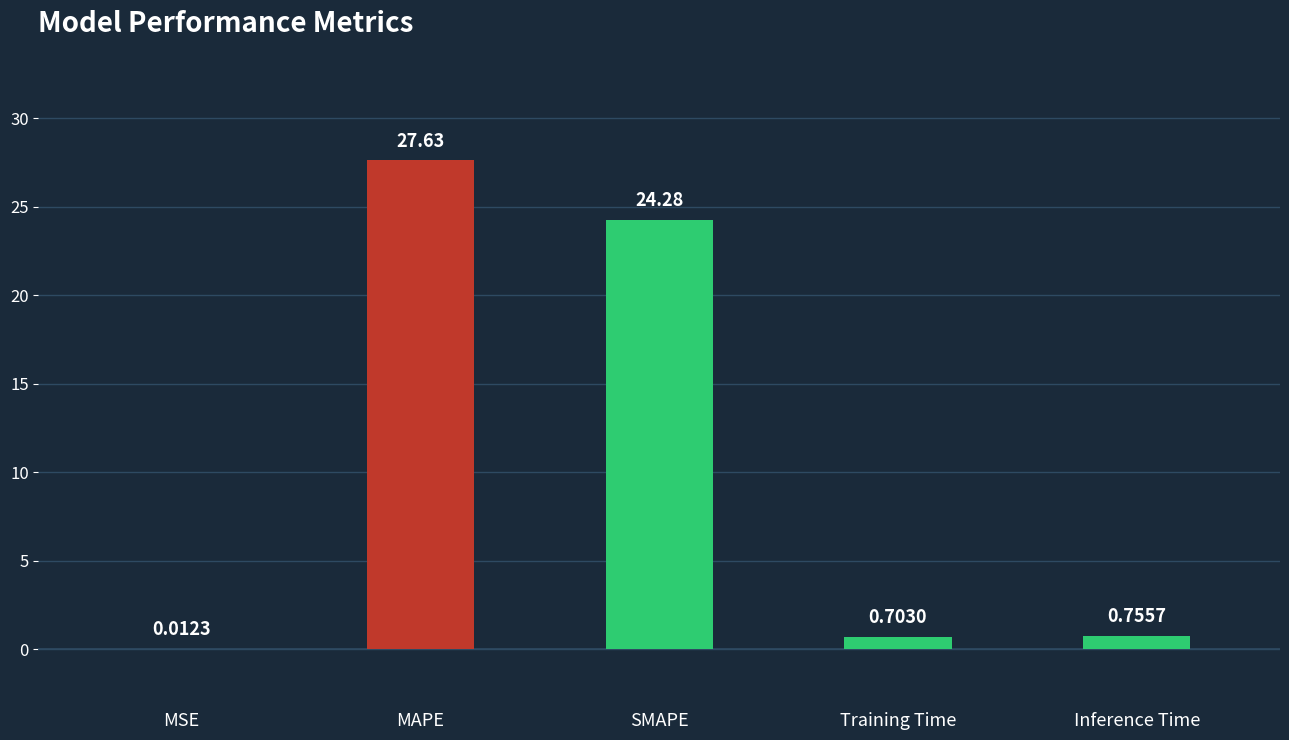

True or false: the data shows 27.6 at MAPE.

True